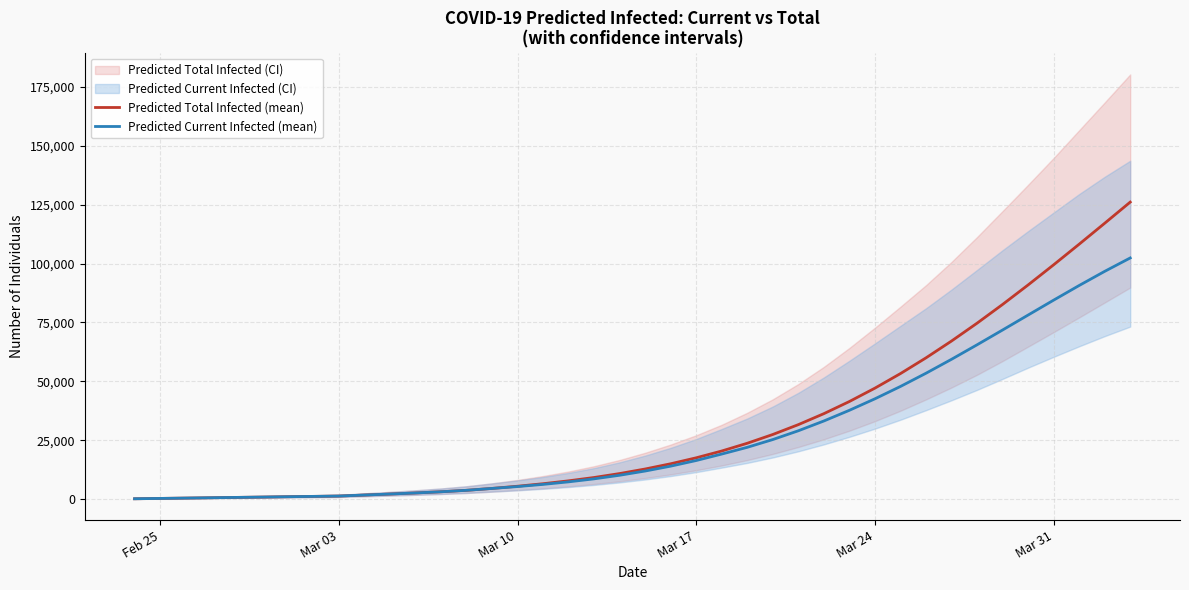

True or false: Predicted Current Infected (mean) and Predicted Total Infected (mean) cross at least once.

False